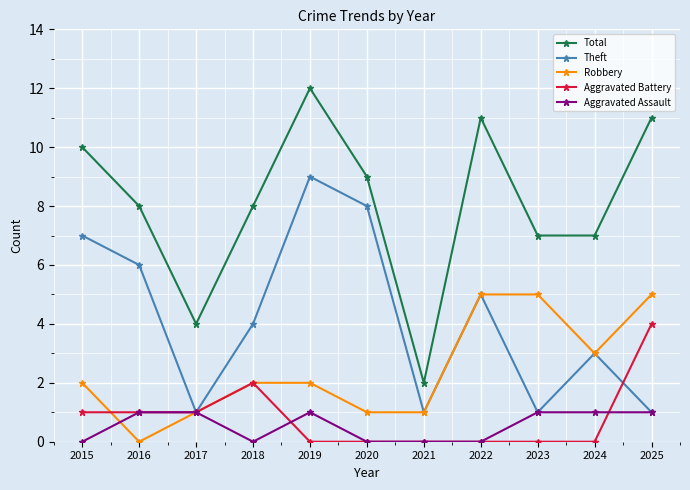

What is the value of the Aggravated Assault point at the 10th from the left?

1